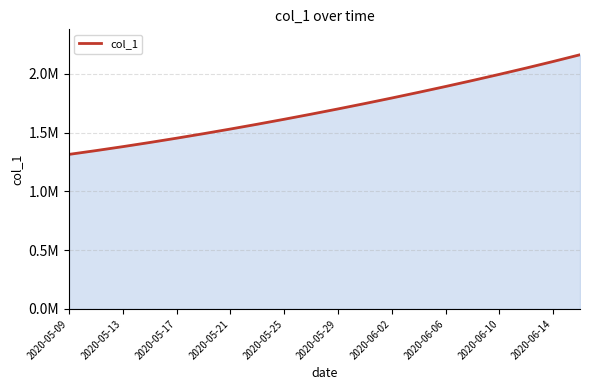

Does the chart have visible grid lines?

Yes